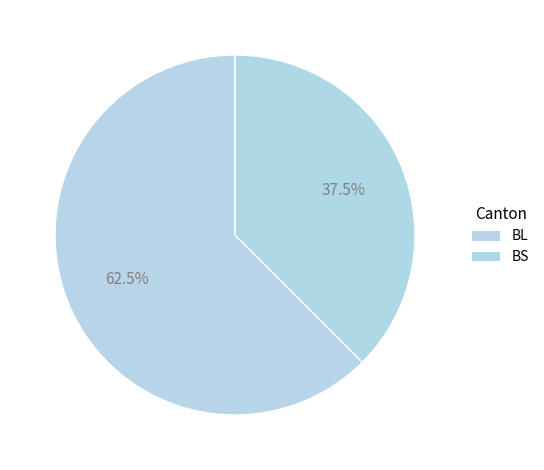

Count the number of slices in the pie.

2